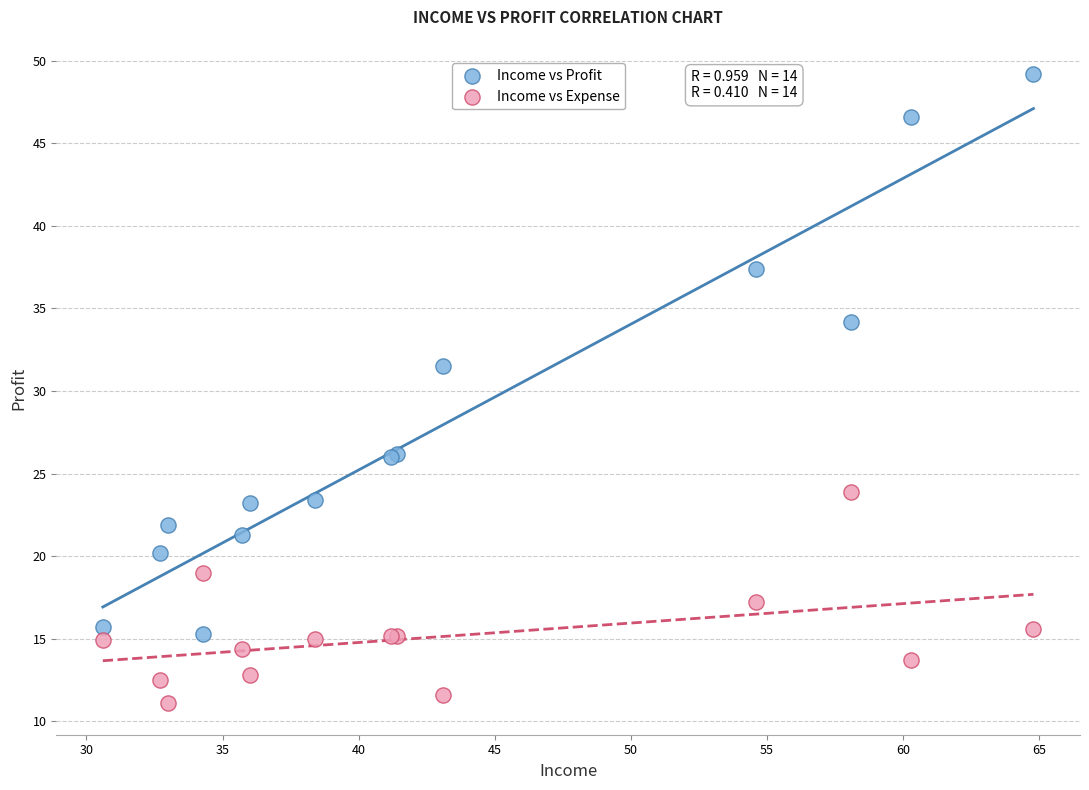

Which series has the largest Y range (max minus min)?

Income vs Profit